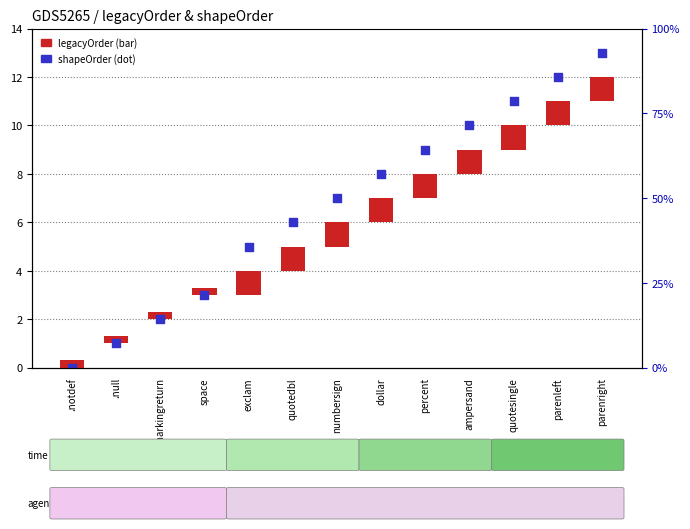

What are all the series names shown in the legend?

legacyOrder, shapeOrder